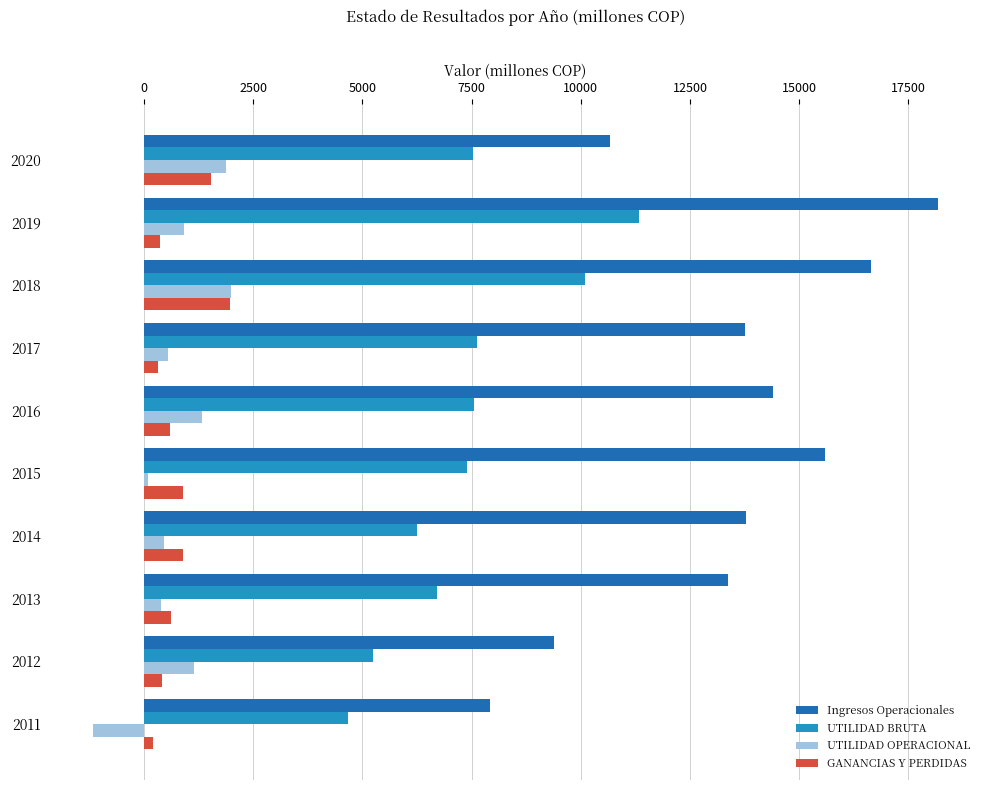

Is it true that UTILIDAD BRUTA equals 7537.4 at 2020?

True